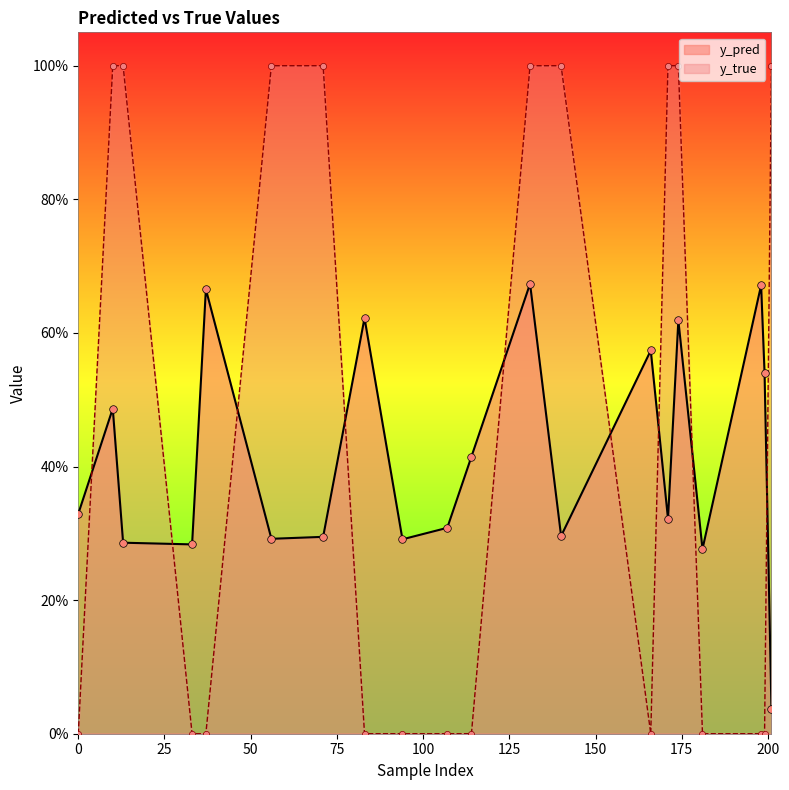

What is the total value across all series at 33?

0.3